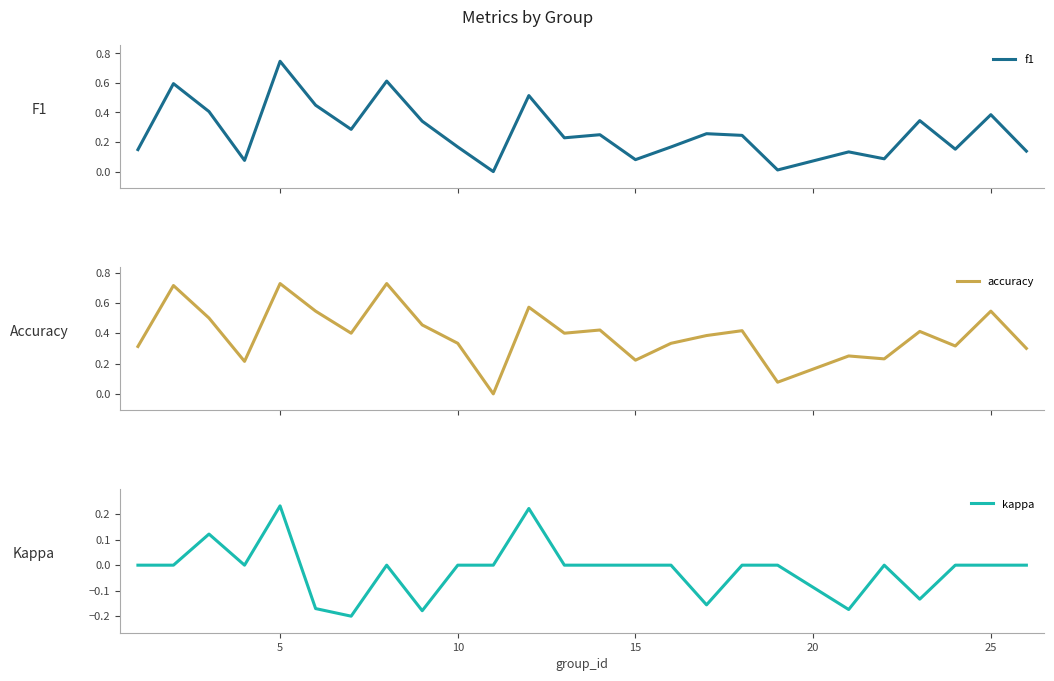

Is the value of kappa at 17 greater than the value of f1 at 20?

No